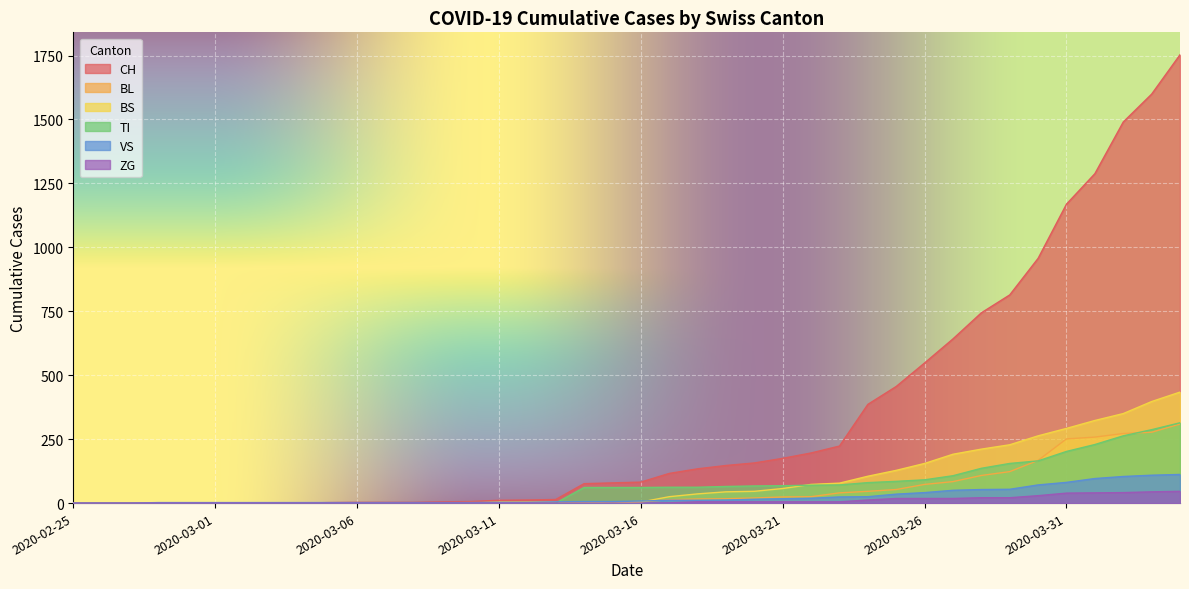

Reading left to right, transcribe all the data shown in this chart.

CH: 0	0	0	0	0	0	0	0	0	2	3	3	3	5	6	11	12	14	76	79	82	116	134	147	157	175	196	223	386	456	548	642	744	814	957	1169	1288	1490	1599	1753
BL: 0	0	0	0	0	0	0	0	0	0	0	0	0	1	2	2	2	2	2	5	5	13	16	17	20	24	25	40	46	53	73	84	108	123	167	251	258	272	277	309
BS: 0	0	0	0	0	0	0	0	0	0	0	0	0	0	0	4	4	4	4	0	4	25	36	44	46	57	73	78	105	128	155	191	211	228	263	292	323	350	397	434
TI: 0	0	0	0	0	0	0	0	0	0	0	0	0	0	0	0	0	0	61	61	61	62	62	65	67	68	70	71	80	85	91	107	136	155	165	202	229	263	287	314
VS: 0	0	0	2	2	2	2	2	2	2	2	2	2	2	2	3	3	5	6	6	8	11	11	12	15	17	19	24	25	35	41	50	53	54	71	81	96	104	109	112
ZG: 0	0	0	0	0	0	0	0	0	0	0	0	0	0	0	0	0	0	0	0	0	1	5	5	5	5	5	5	12	18	18	18	21	21	29	39	40	41	44	46